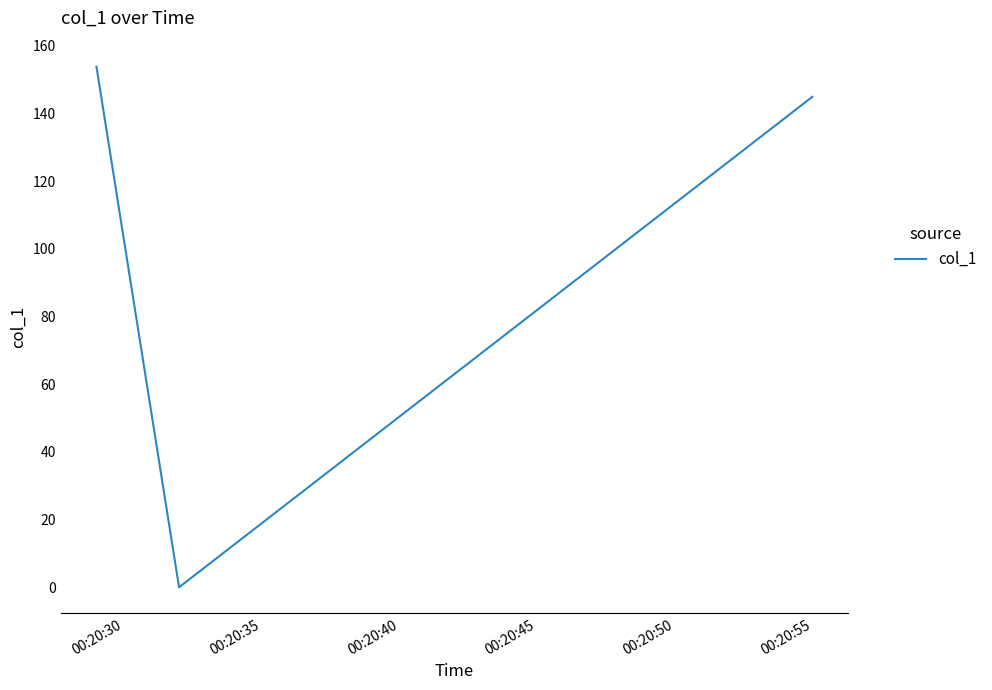

How many values are above zero?

2